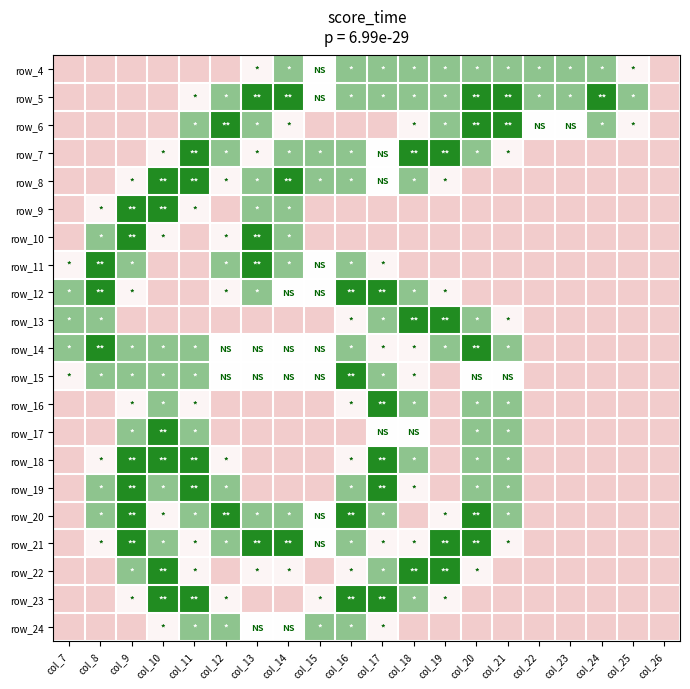

The value of row_14 at col_21 is 2.3. True or false?

False